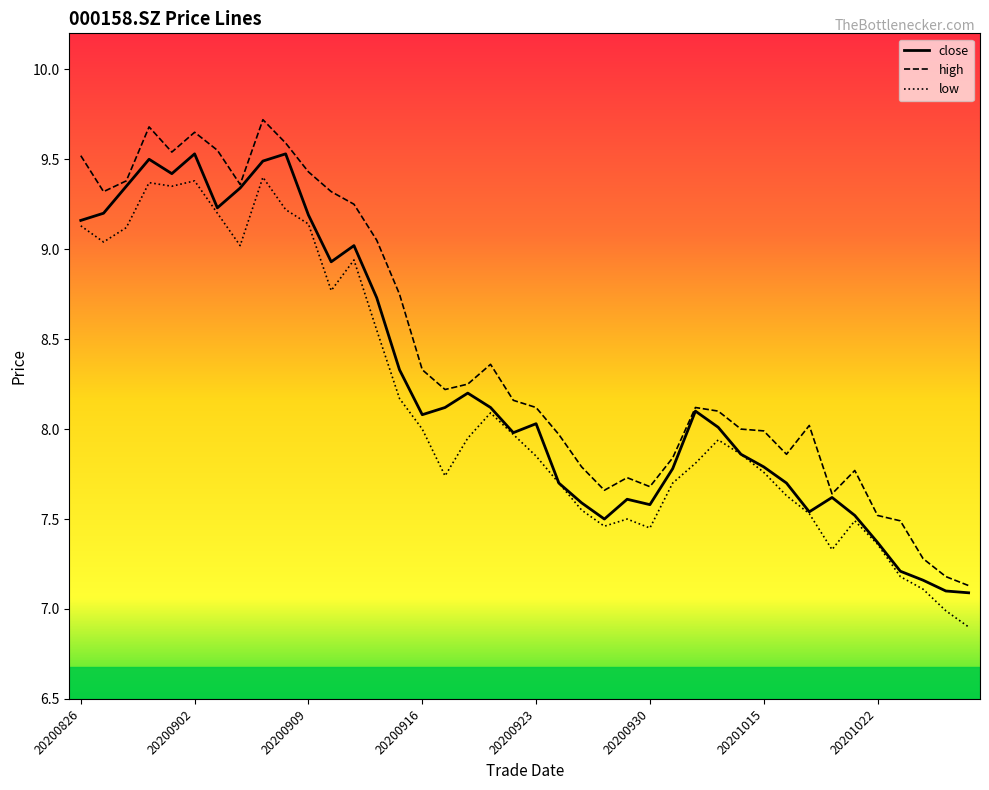

What is the lowest value of the close series?

7.1